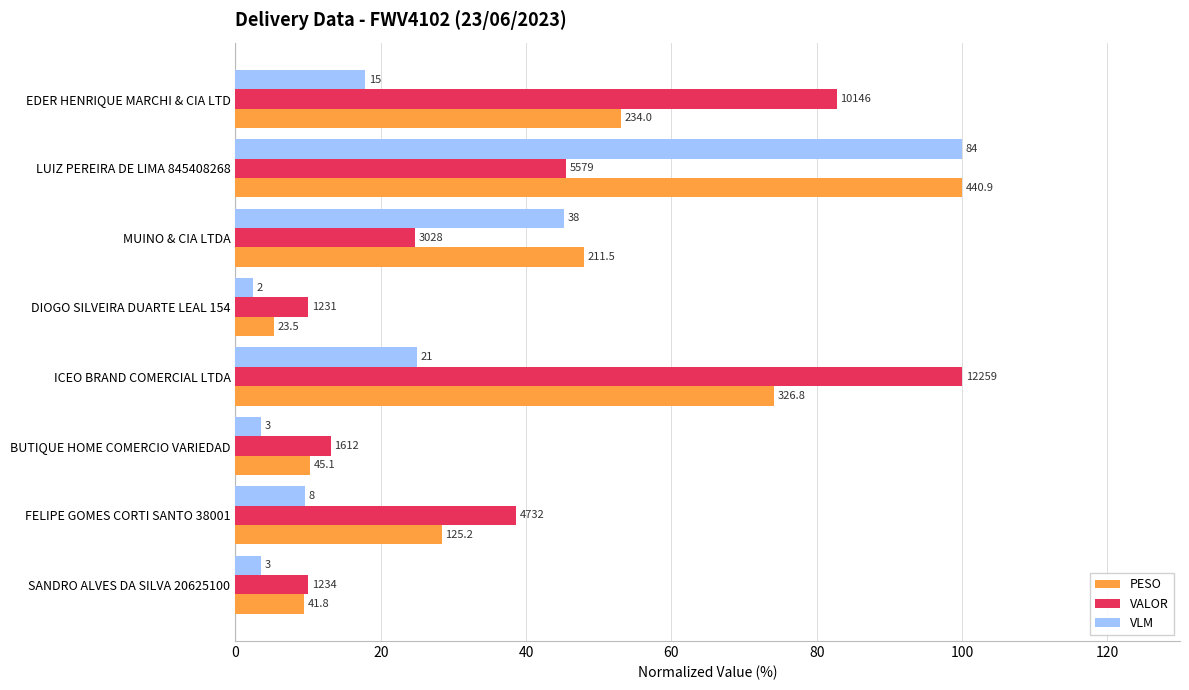

What are all the series names shown in the legend?

PESO, VALOR, VLM